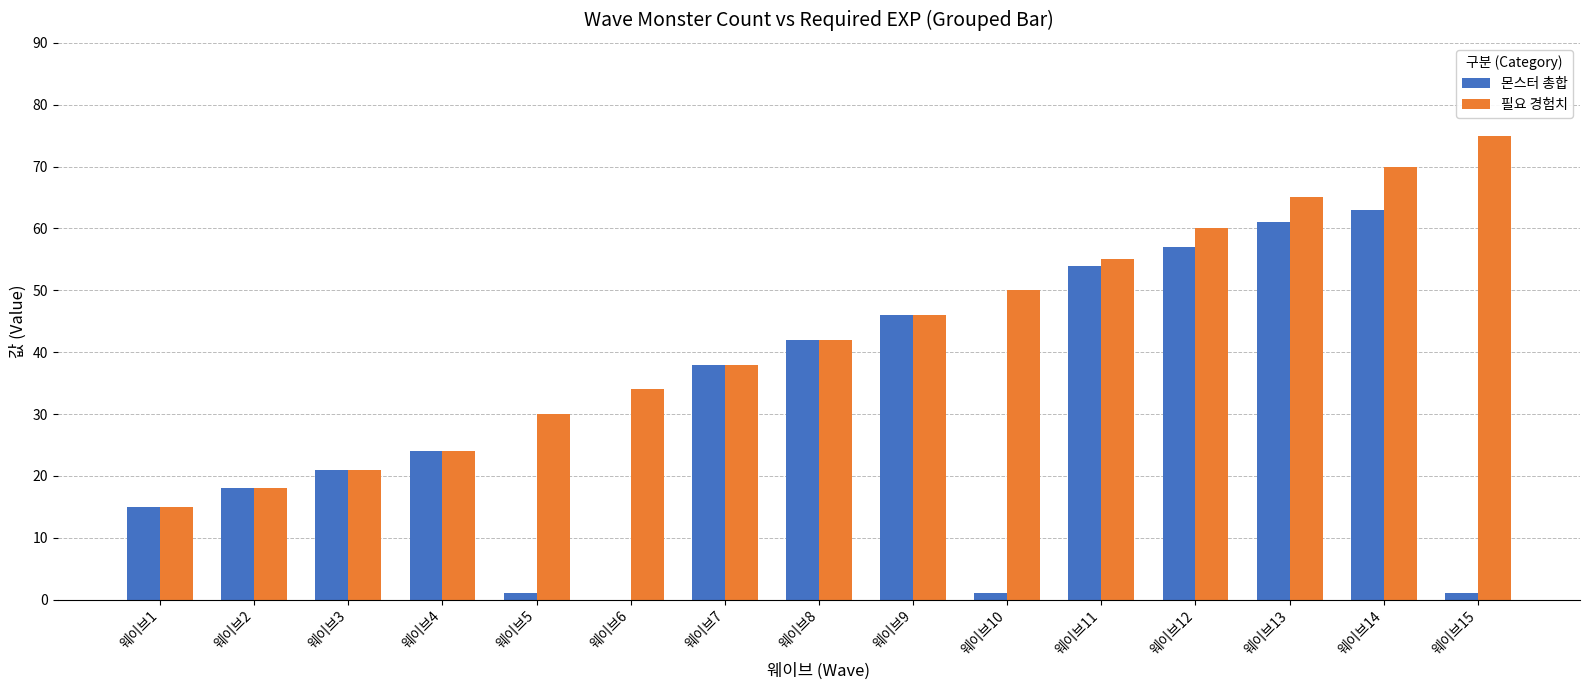

At which category is the sum across all series the highest?

웨이브14